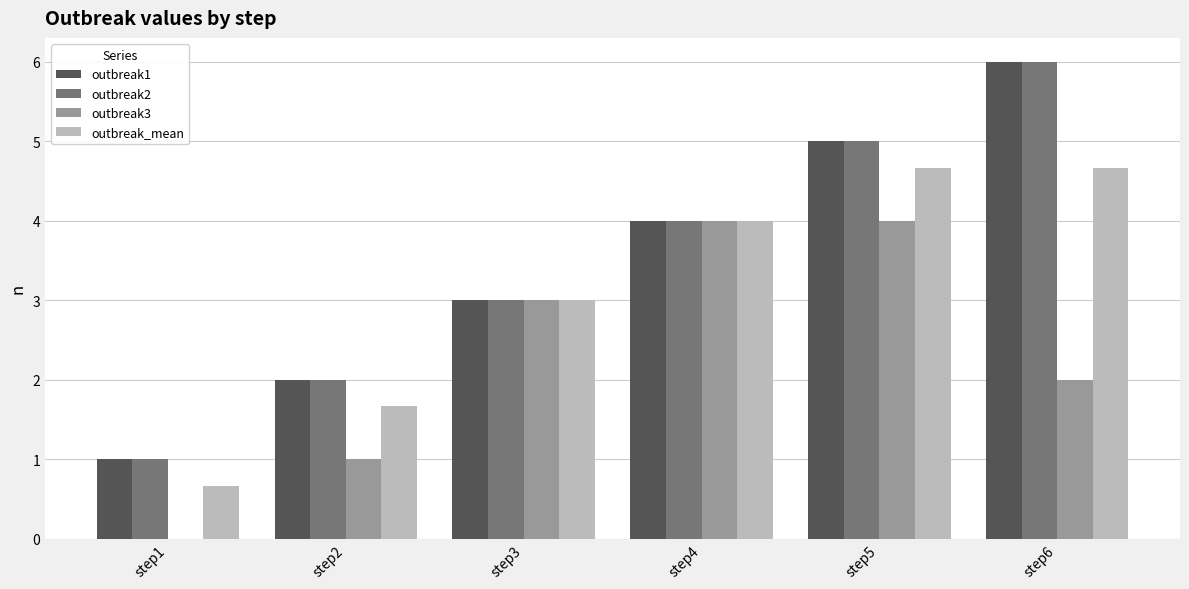

How many outbreak1 values are between 2 and 5?

4